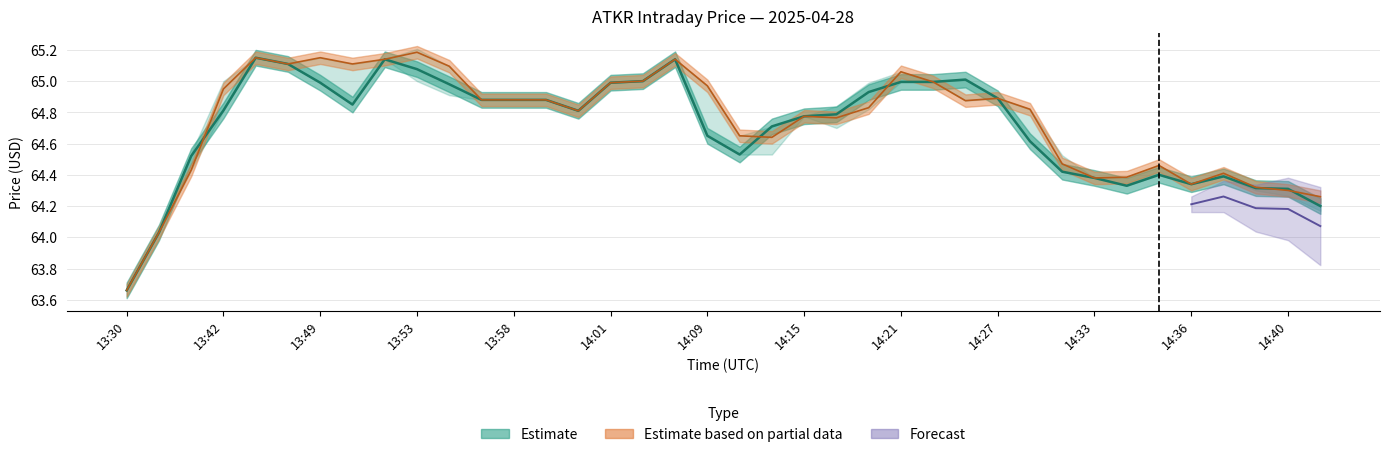

What is the label of the 24th point from the right?

14